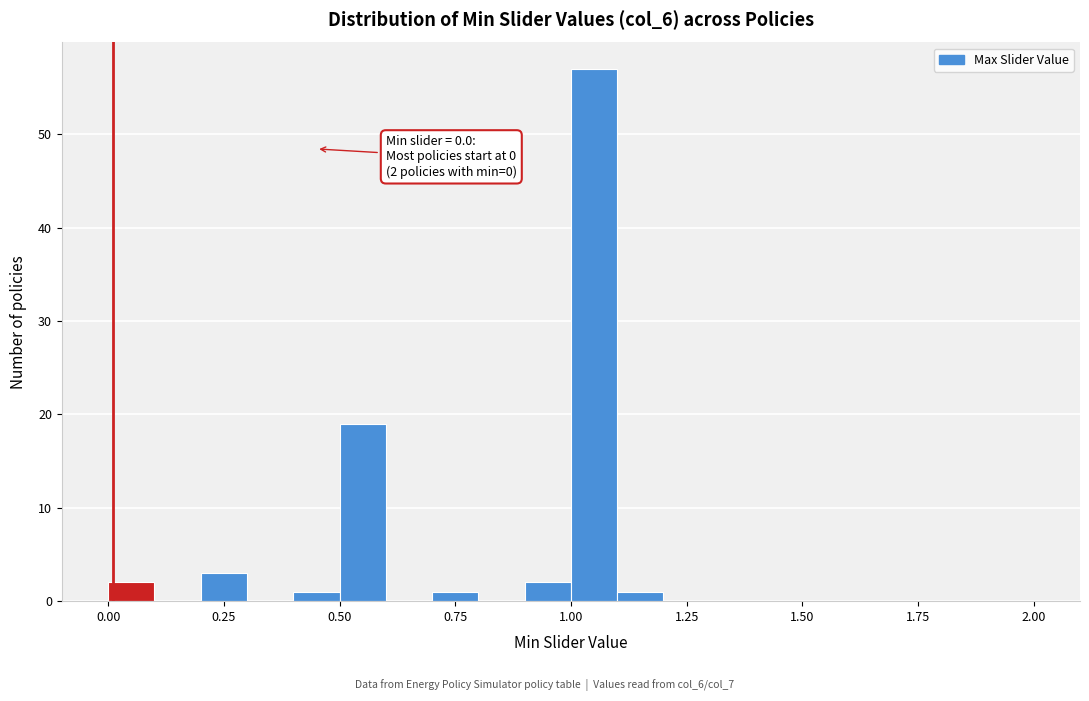

Read against the x-axis, roughly where is the centre of the tallest bar?

1.05